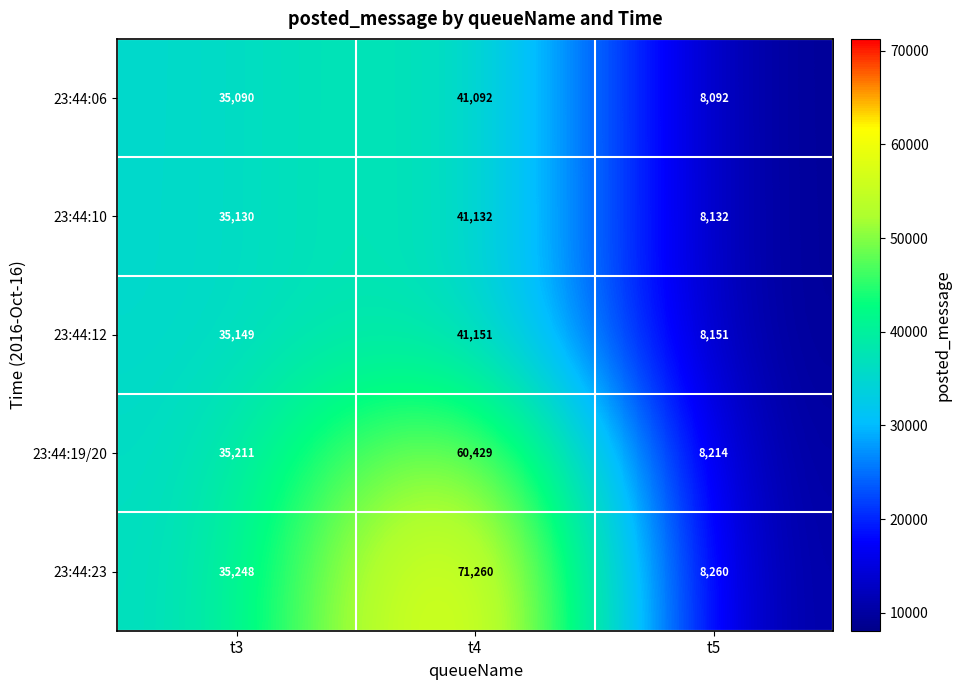

Which series has the largest total across all categories?

23:44:23